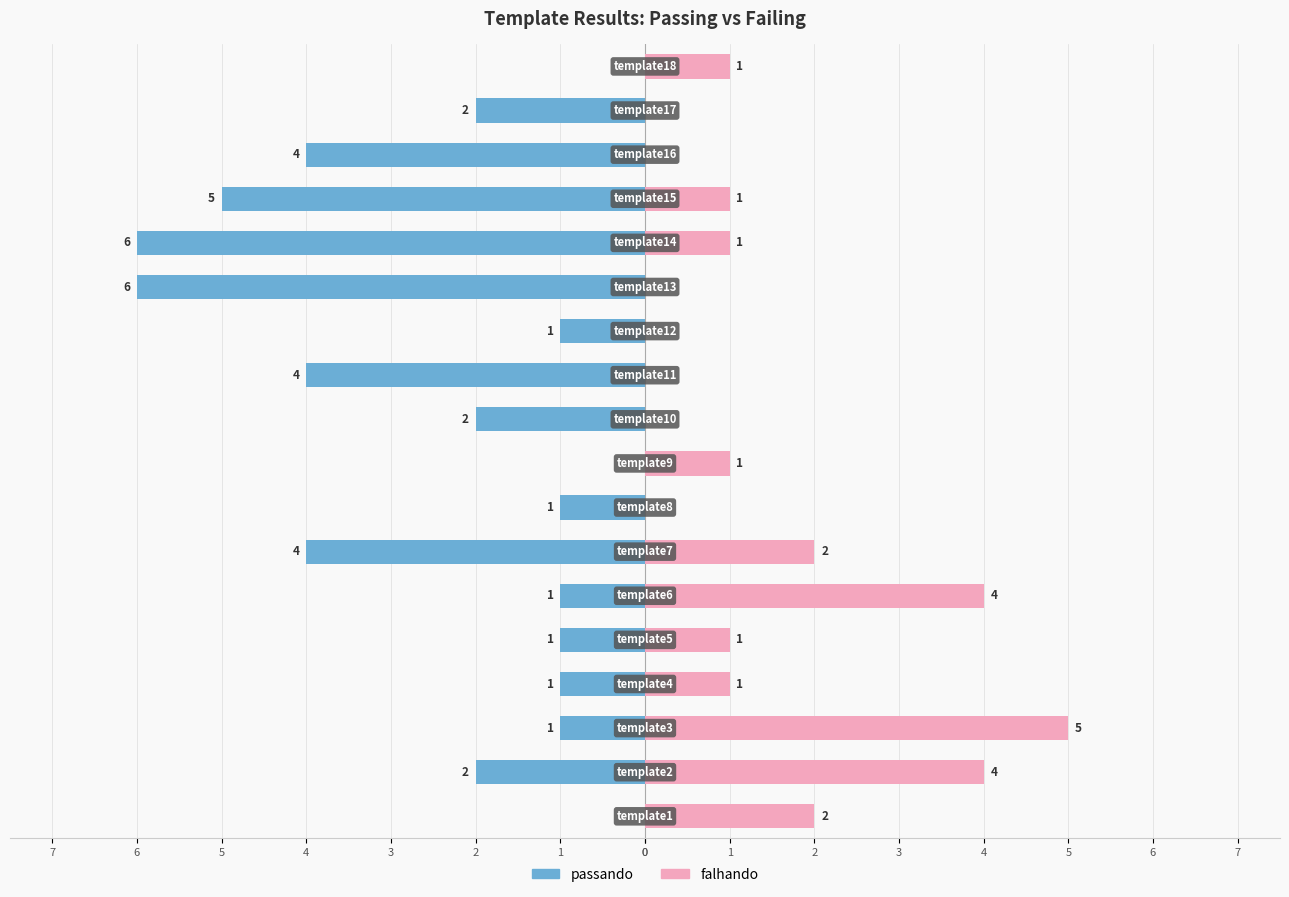

True or false: falhando has a value of 2 at 17.

False